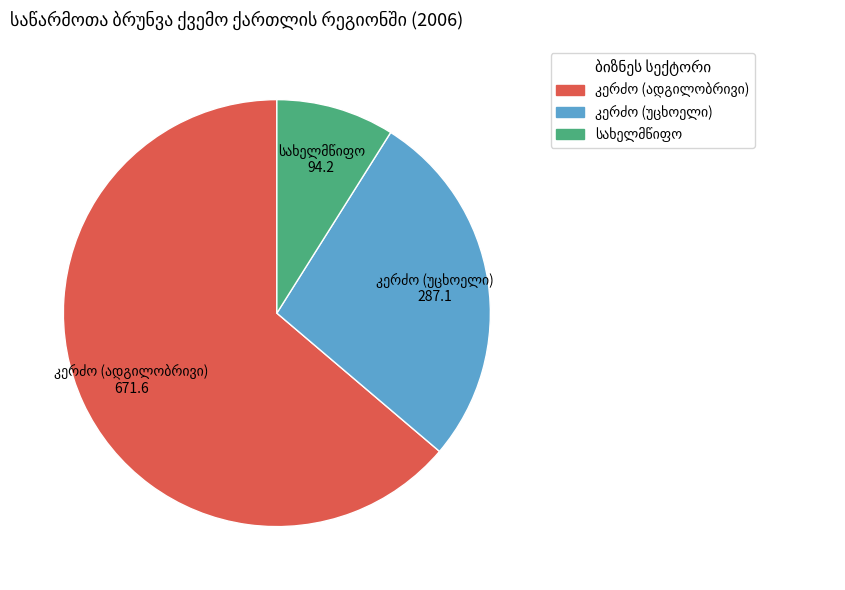

Does any single category account for the majority?

Yes